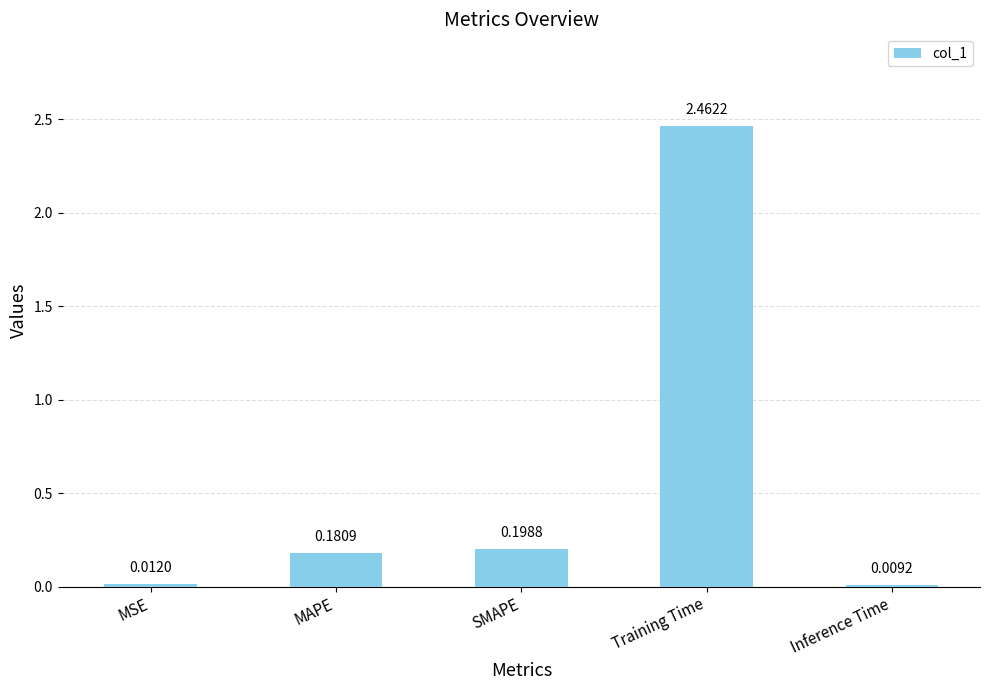

Does the chart contain stacked bars?

No